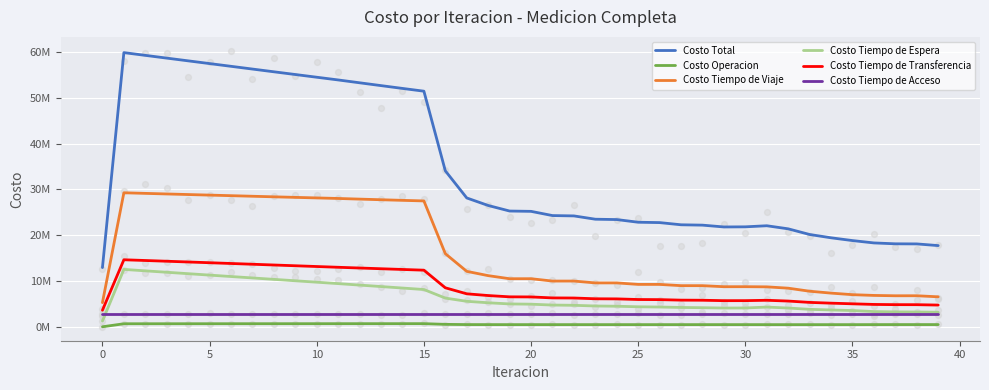

Which series contains the highest Y value?

Costo Total